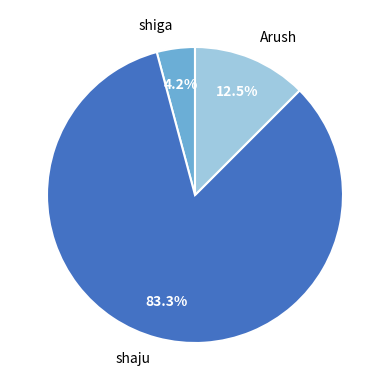

What is the largest slice in the pie chart?

shaju